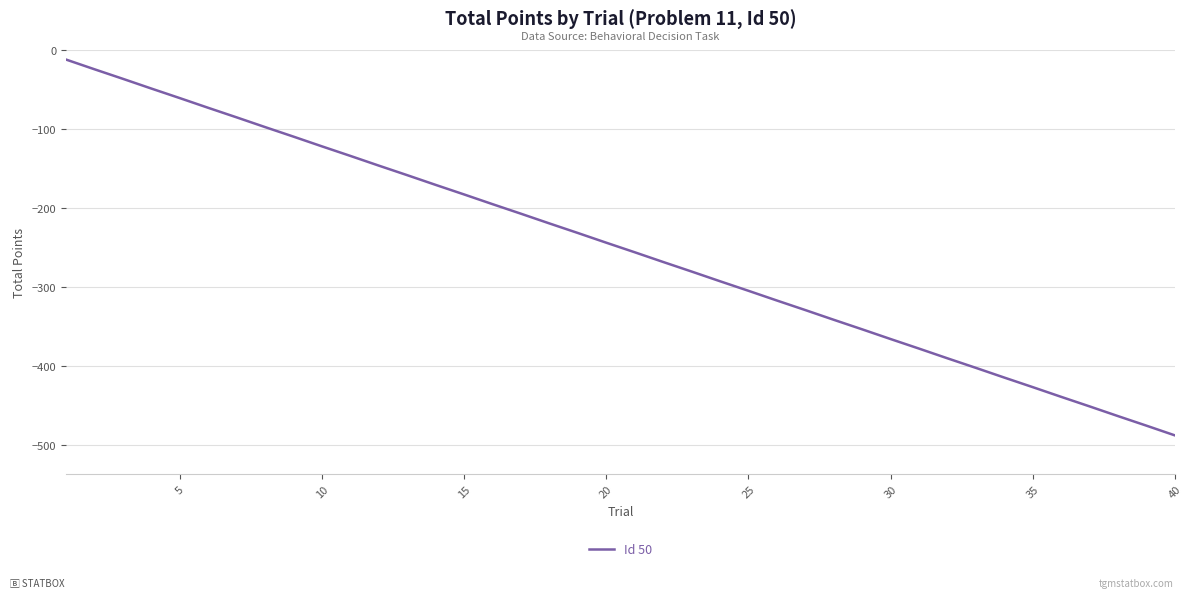

What is the greatest value displayed?

-12.1